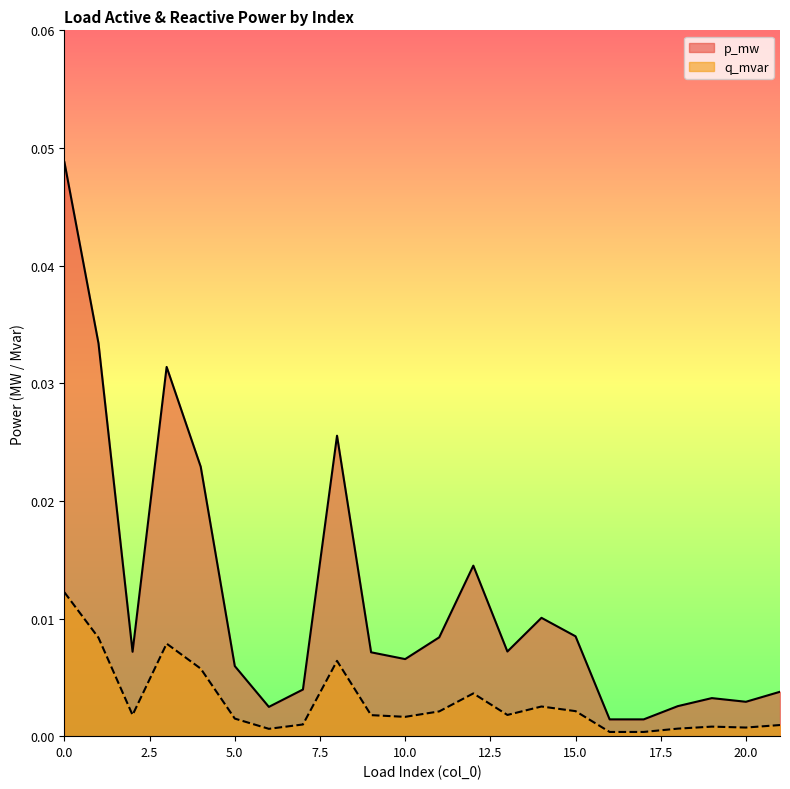

True or false: q_mvar and p_mw cross at least once.

False